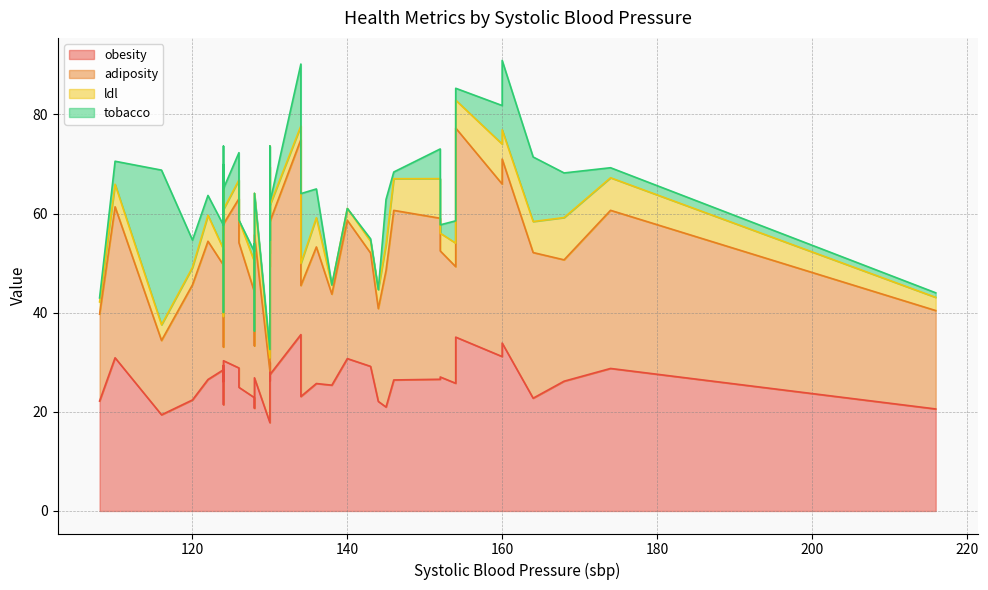

What is the sum of all tobacco values?

183.0